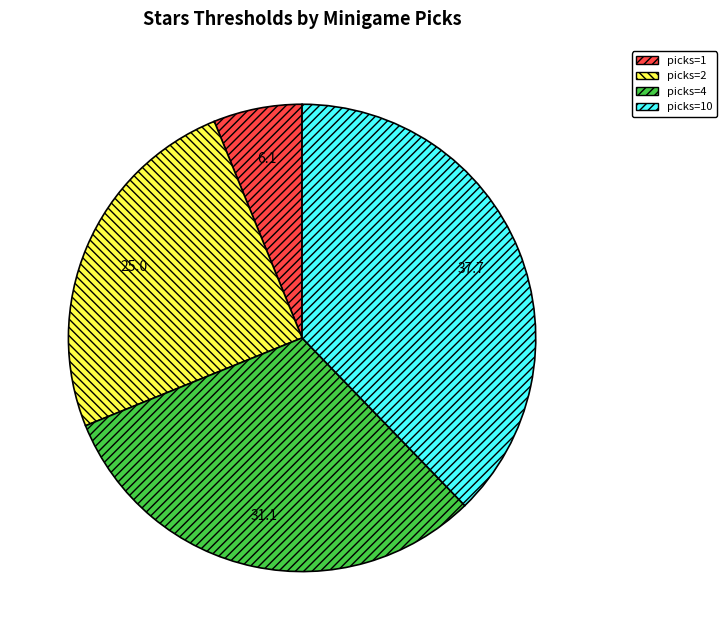

True or false: picks=10 accounts for 24% of the total.

False